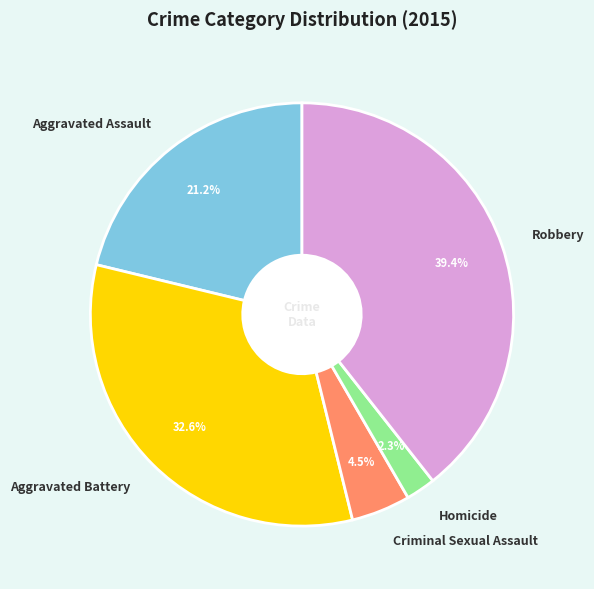

Does Aggravated Assault account for over 50% of the chart?

No